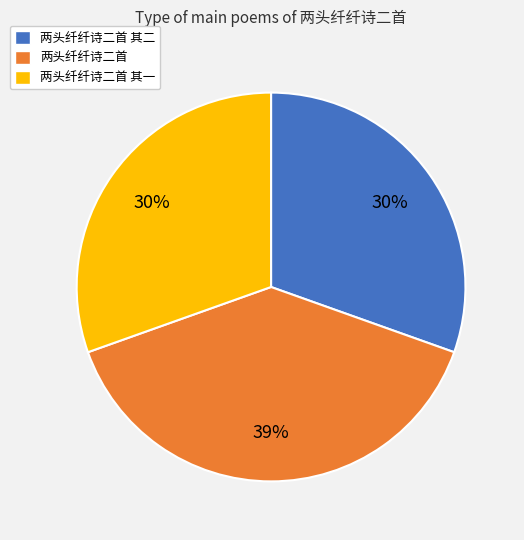

To the nearest percent, what portion does 两头纤纤诗二首 其二 represent?

30%